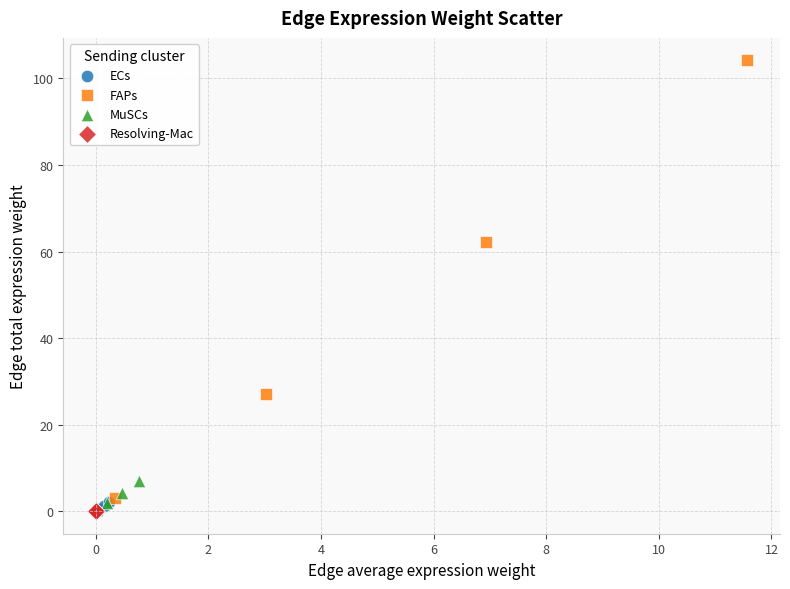

Which series contains the highest Y value?

FAPs